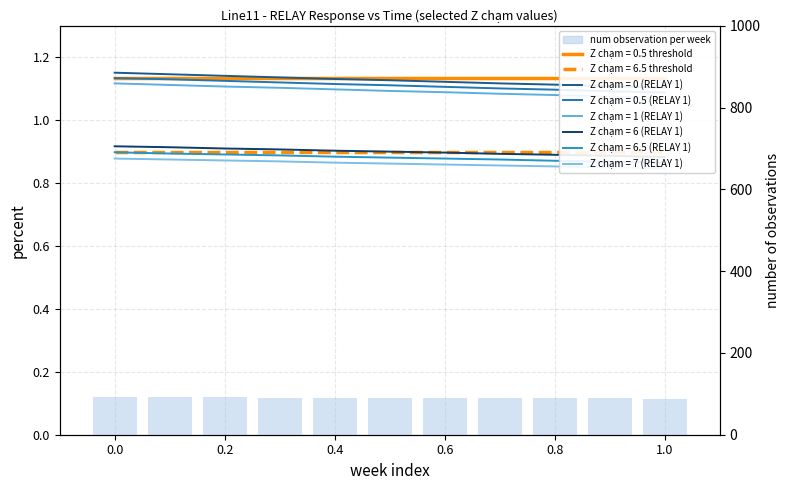

True or false: the data shows 36.1 at 0.4.

False